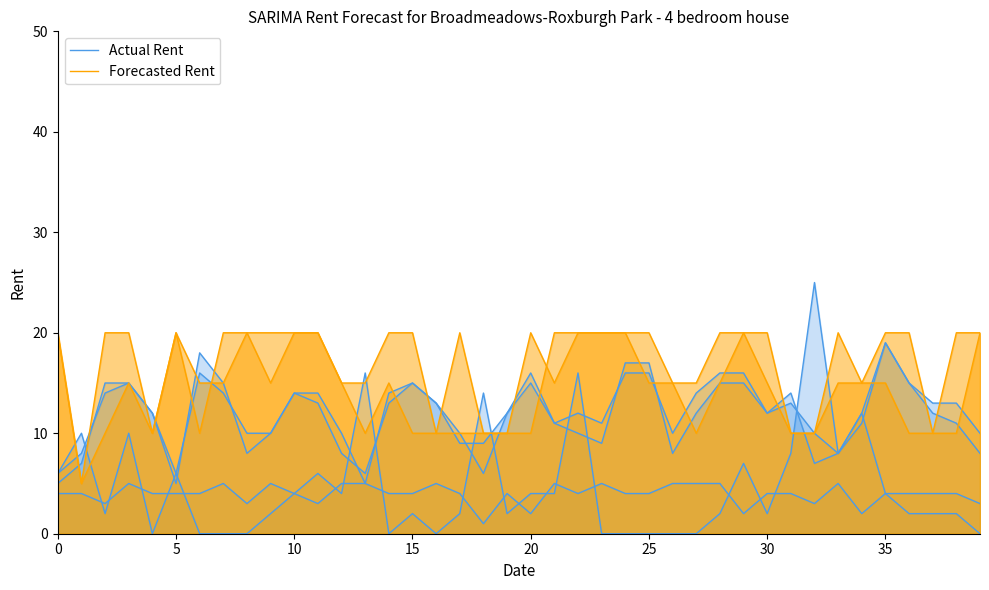

What is the difference between the maximum and minimum values in the Actual Rent series?

25